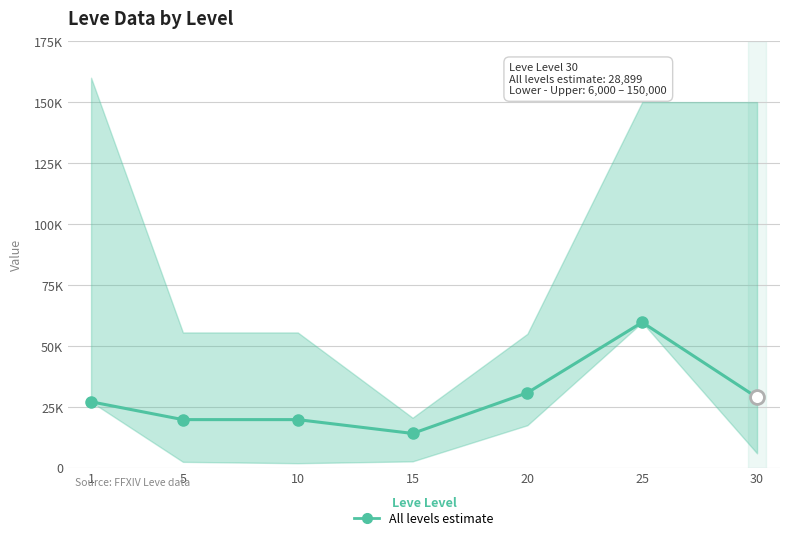

What is the greatest value displayed?

59700